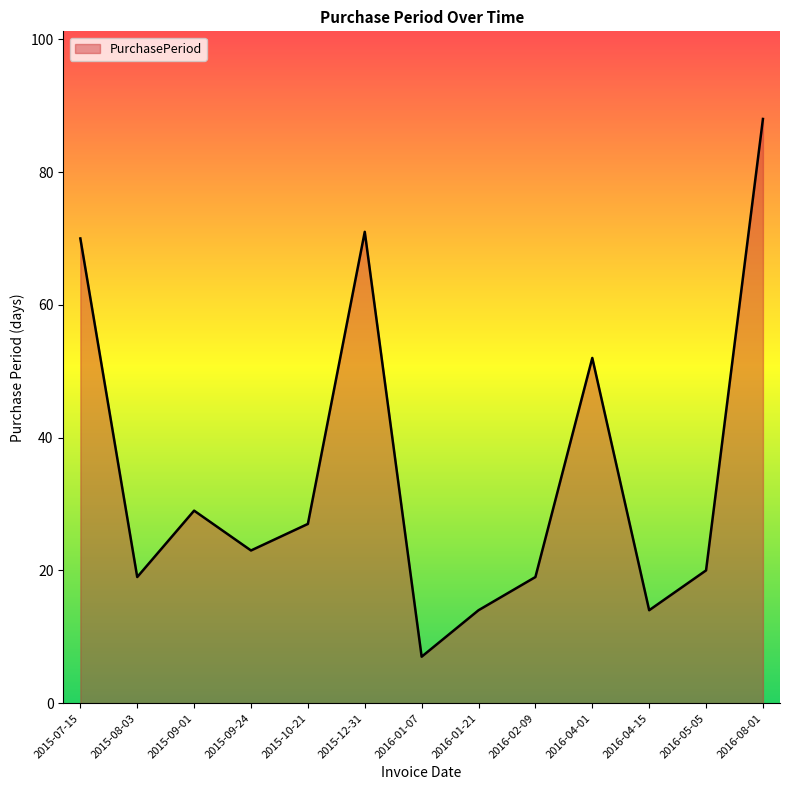

The chart shows a value of 70 at 2015-07-15. True or false?

True